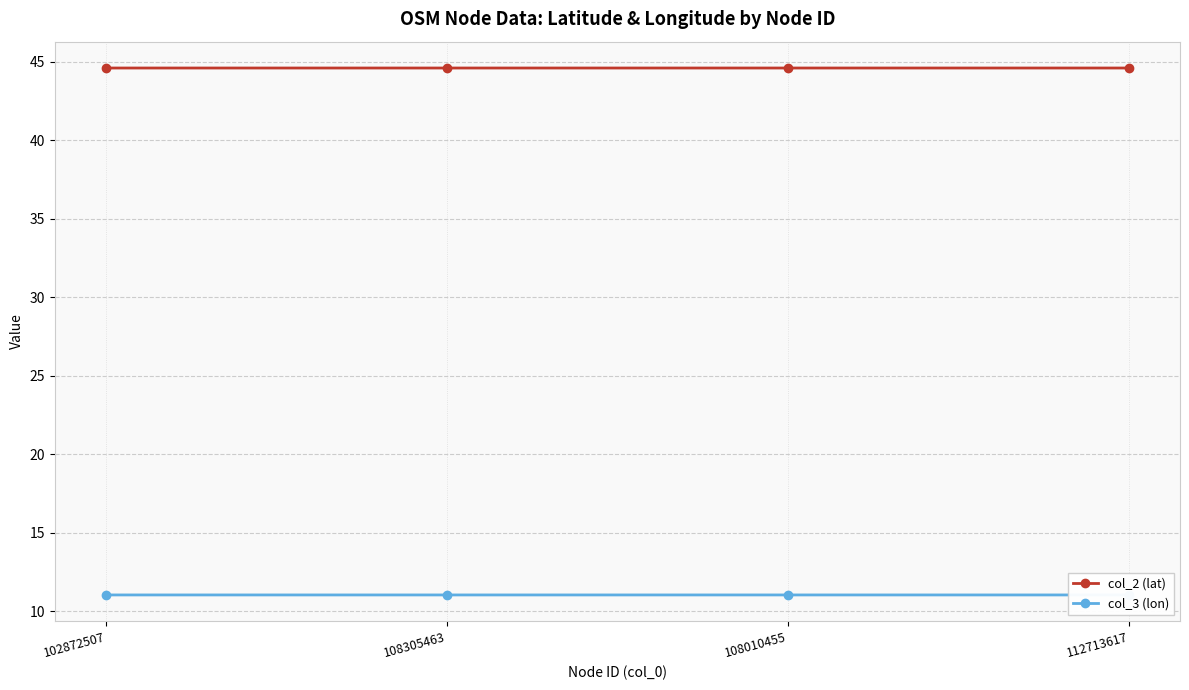

What is the difference between the highest and lowest values at 108010455?

33.6